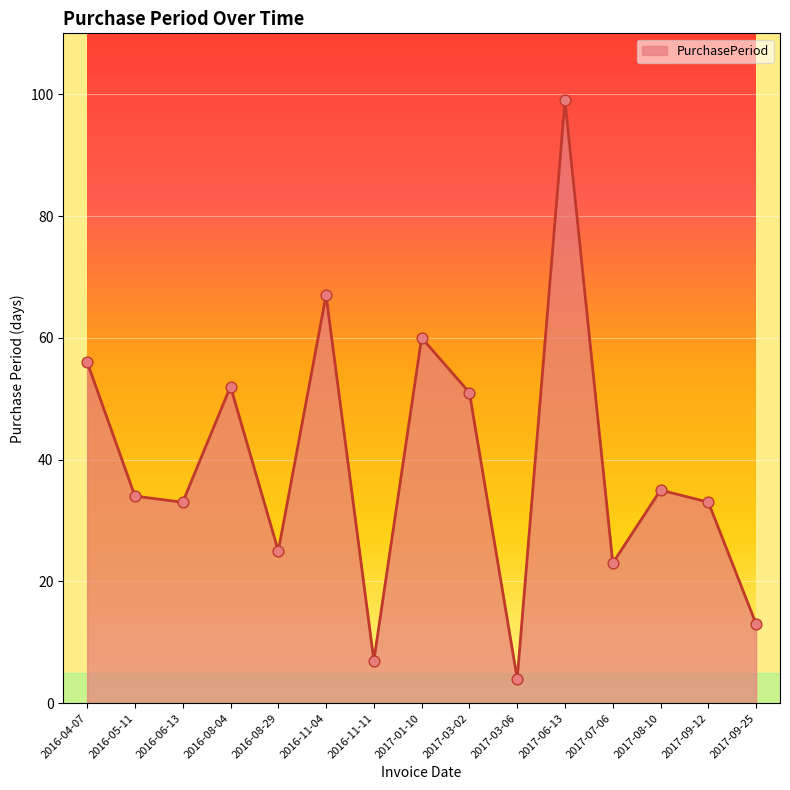

What is the change in value from 2017-06-13 to 2017-09-25?

-86